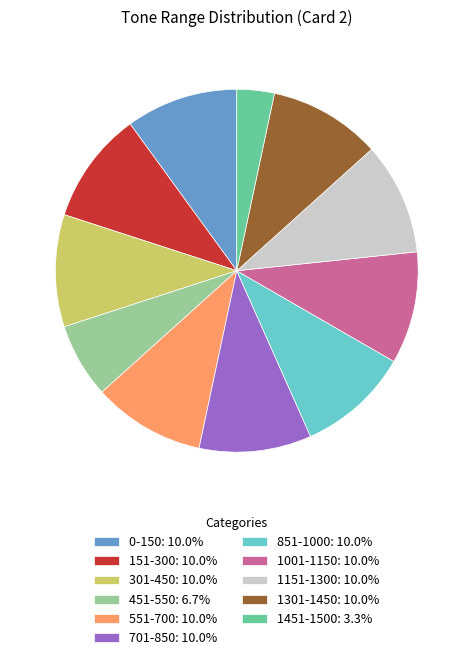

What is the ratio of the value at 1301-1450 to the value at 851-1000?

1.0